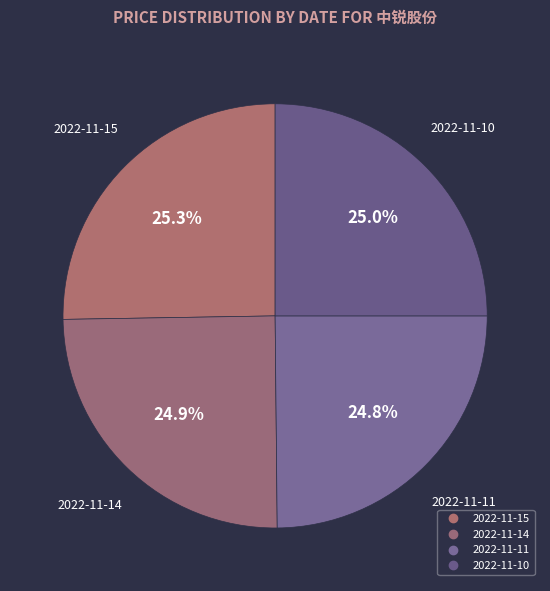

To the nearest percent, what is the combined percentage of 2022-11-10 and 2022-11-11?

50%